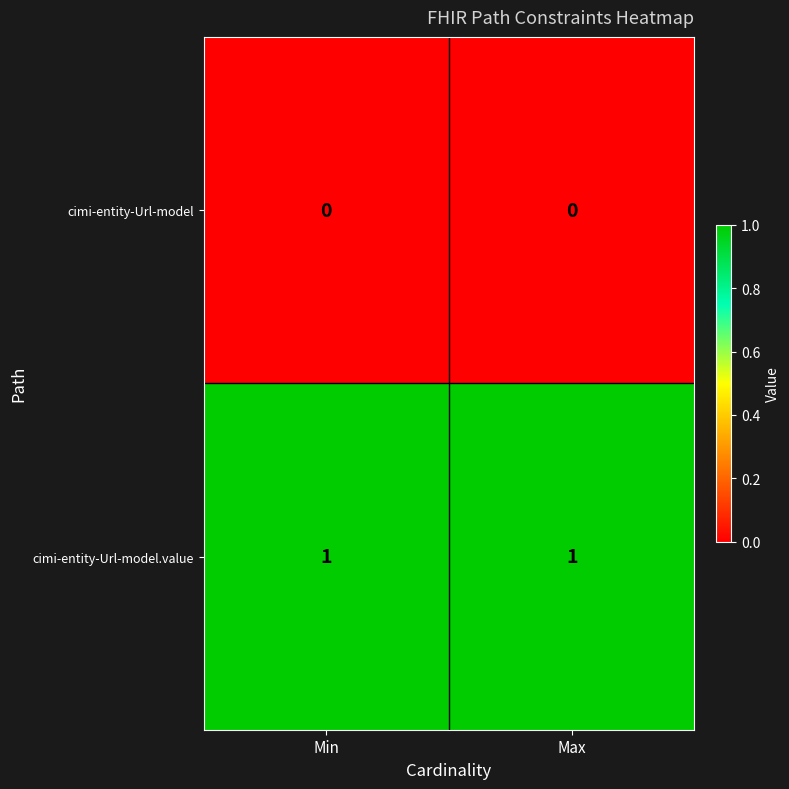

Which series has the largest total across all categories?

cimi-entity-Url-model.value